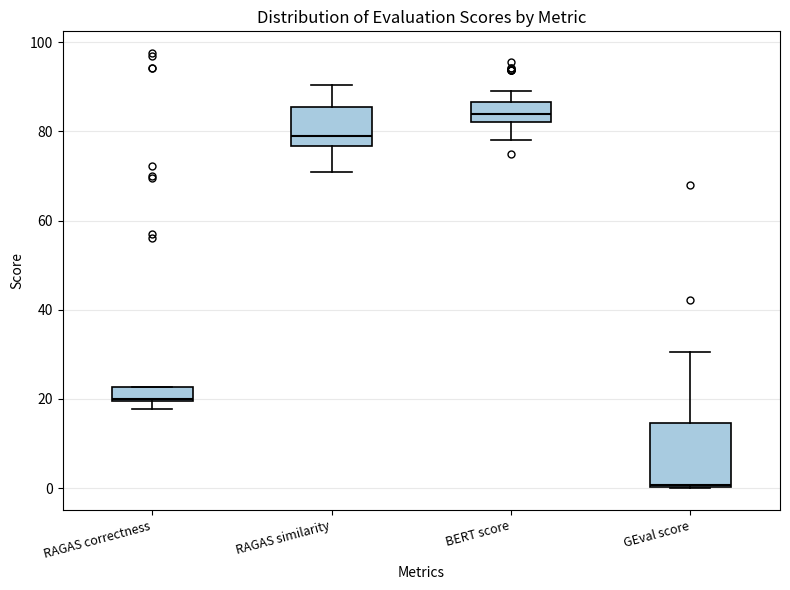

Reading left to right, transcribe this box plot: for each box, give where its median line is, the range the box spans, and where its two whiskers end, as read against the y-axis. The values are not printed on the chart, so give them approximately, as read against the axis.

RAGAS correctness: median 20, box 20 to 22, whiskers 18 to 22
RAGAS similarity: median 78, box 76 to 86, whiskers 70 to 90
BERT score: median 84, box 82 to 86, whiskers 78 to 88
GEval score: median 0, box 0 to 14, whiskers 0 to 30